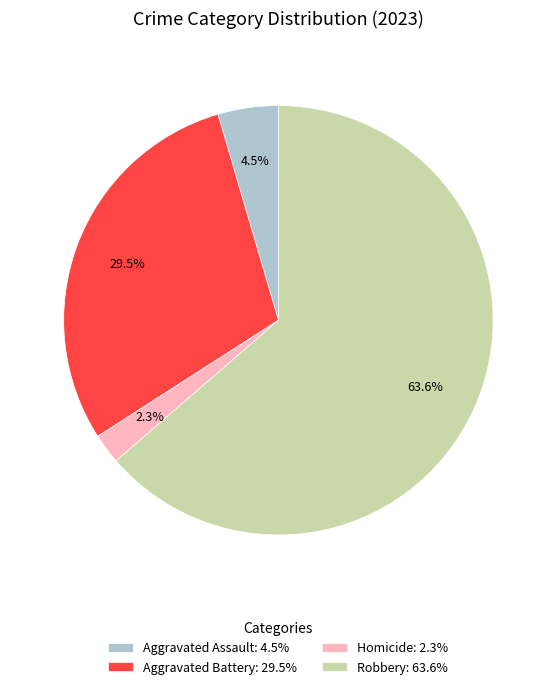

Is there a majority slice in this chart?

Yes